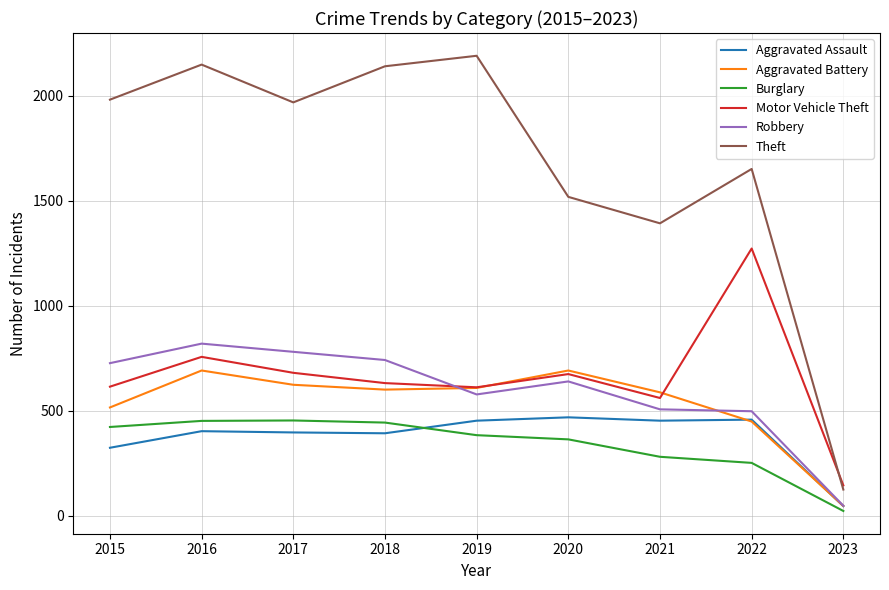

Where is the first local maximum for Aggravated Battery?

2016